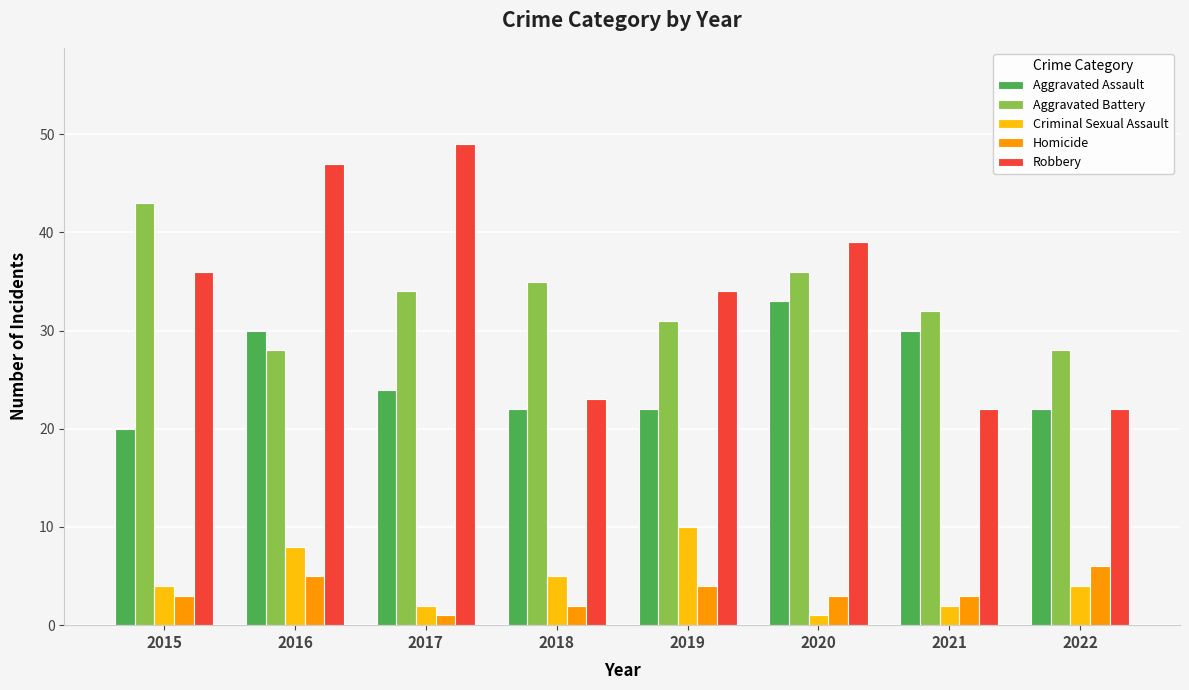

Is the value of Criminal Sexual Assault at 2021 greater than the value of Aggravated Assault at 2020?

No